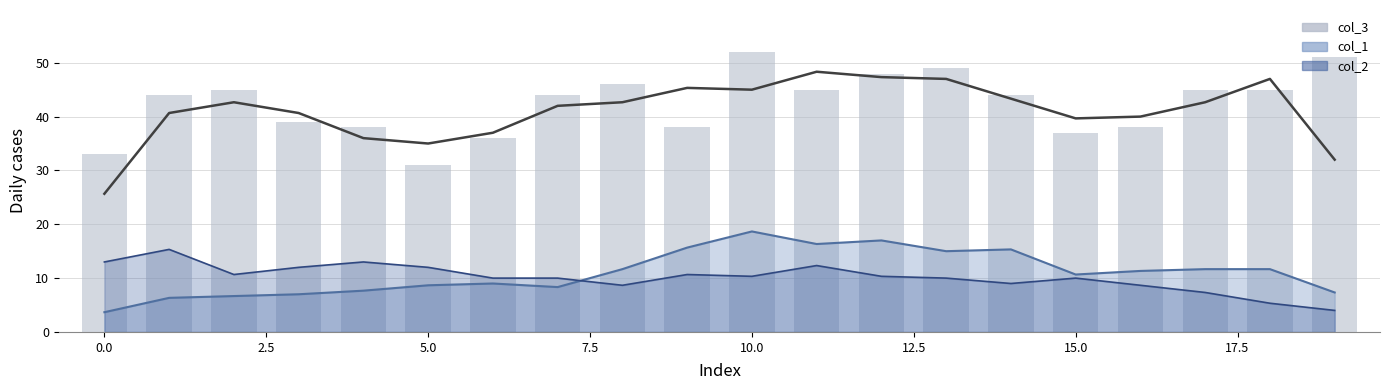

Which series ends up on top after the final intersection of col_2 and col_1?

col_1